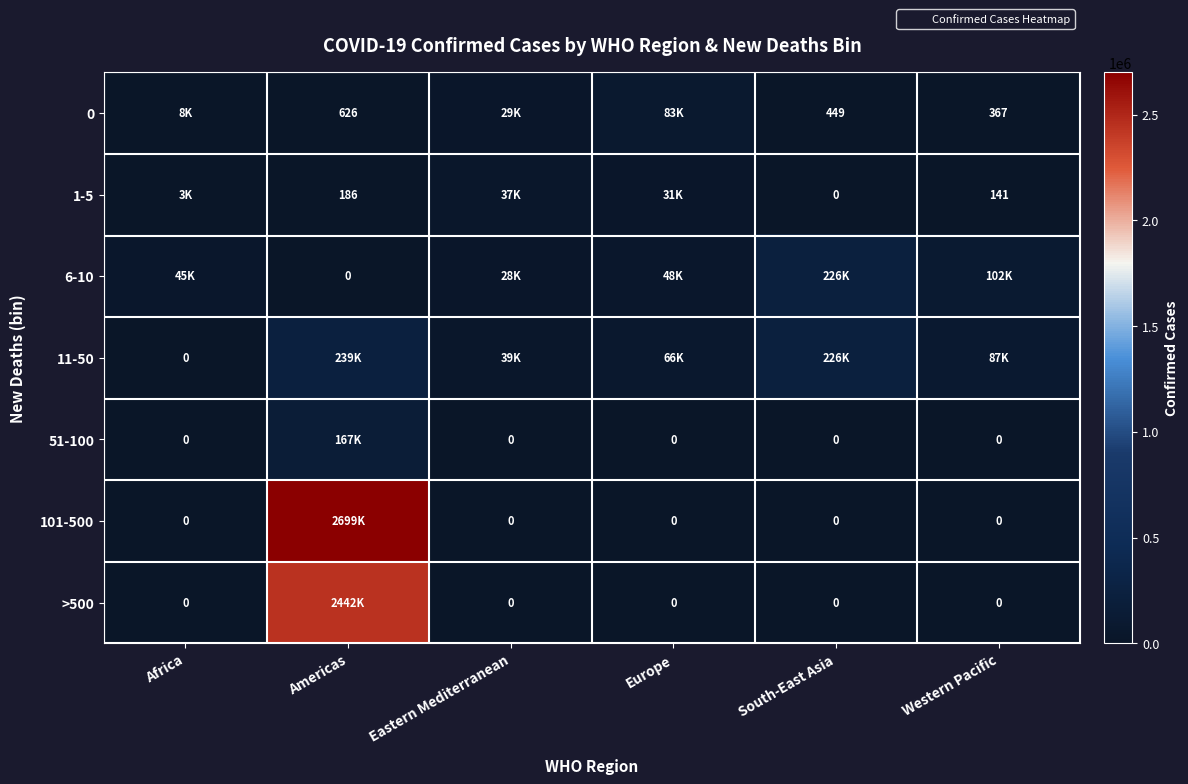

Between Europe and South-East Asia, which series saw the biggest shift?

6-10